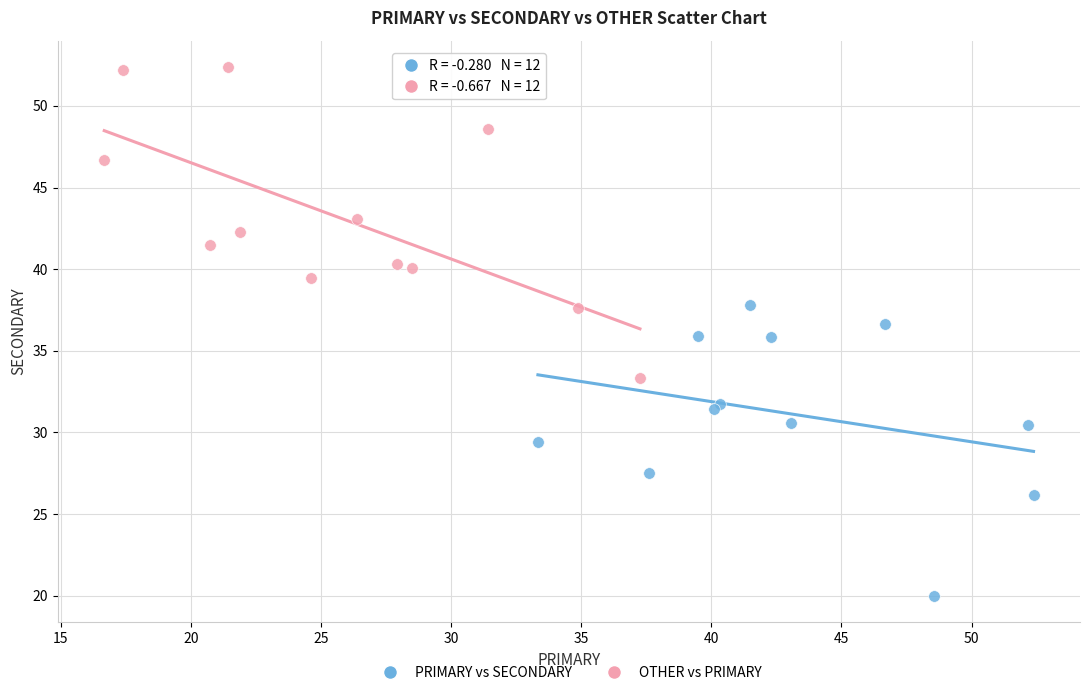

Which series reaches the maximum Y coordinate?

OTHER vs PRIMARY